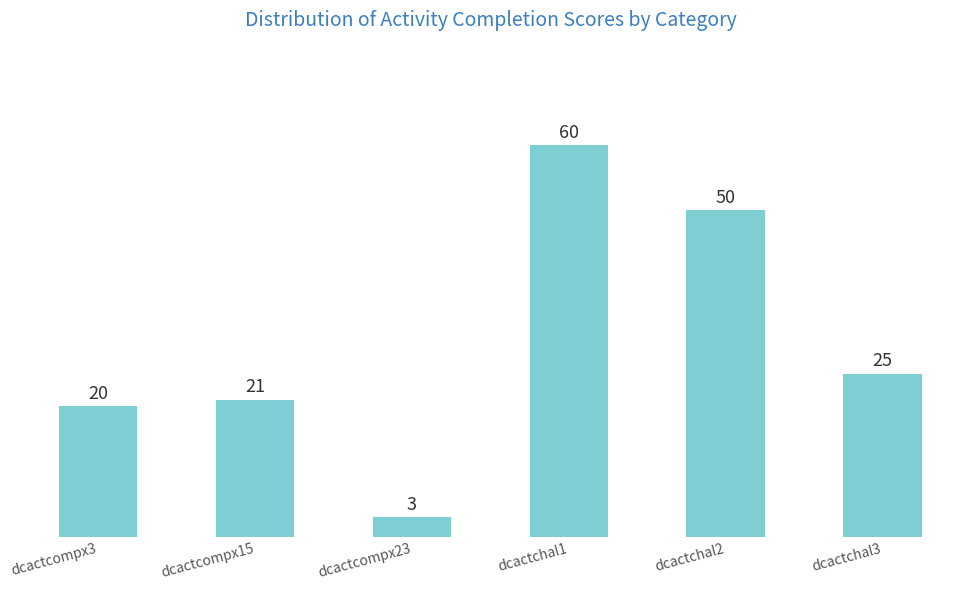

True or false: the data shows 15 at dcactchal3.

False